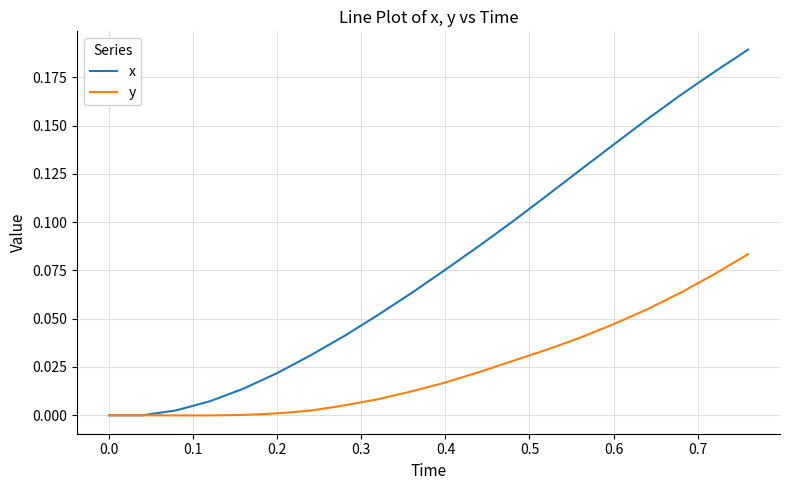

List the series in order of their overall mean, lowest first.

y, x